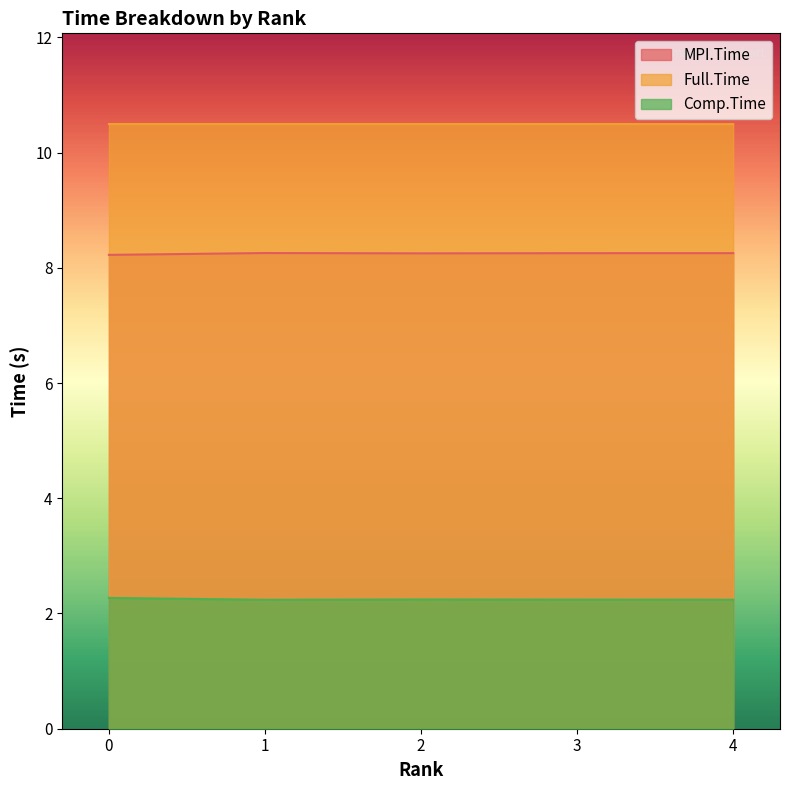

Rank the series by their maximum value, from highest to lowest.

Full.Time, MPI.Time, Comp.Time